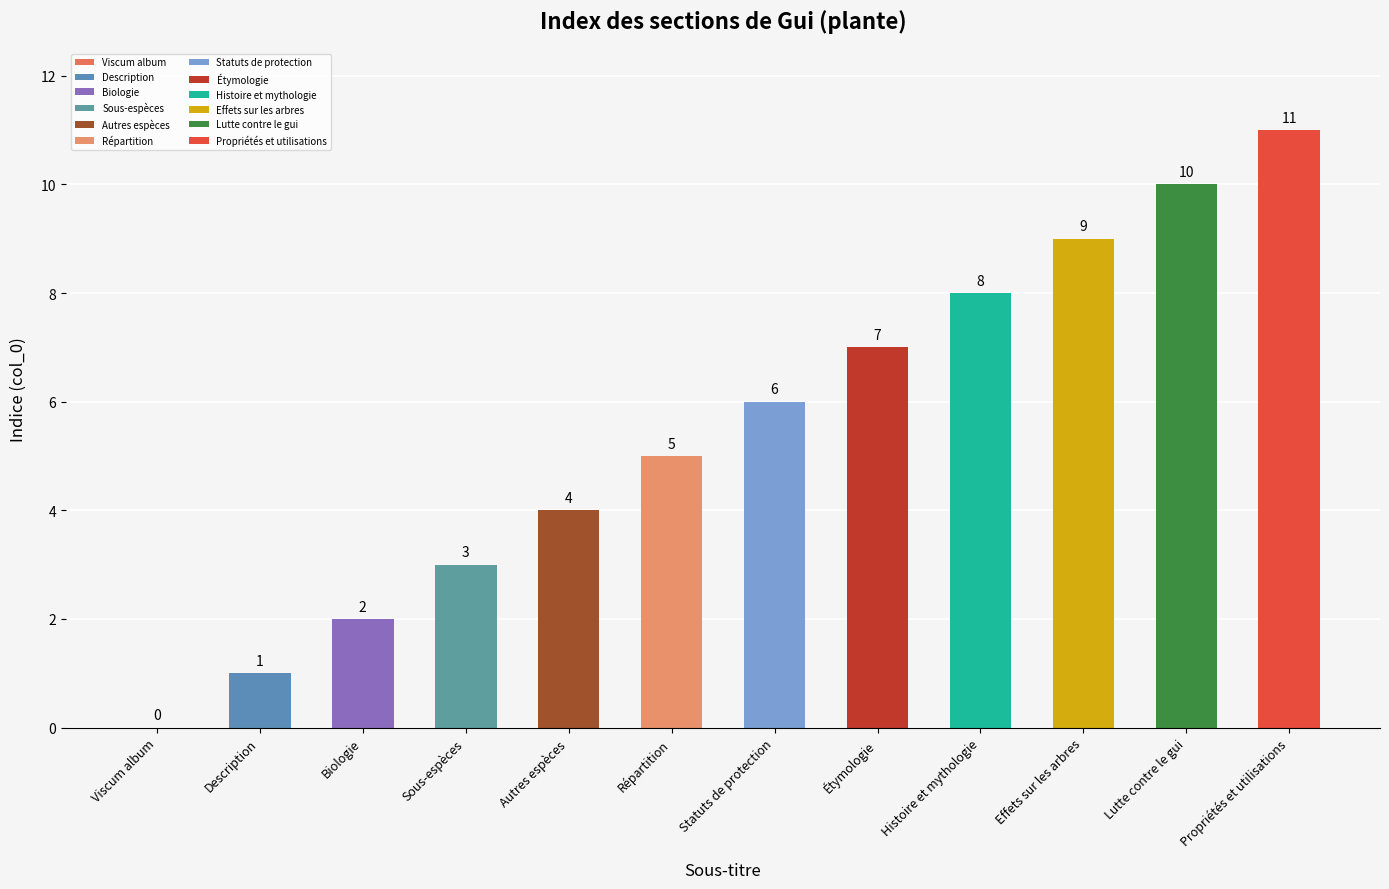

Which has a higher value, Propriétés et utilisations or Lutte contre le gui?

Propriétés et utilisations